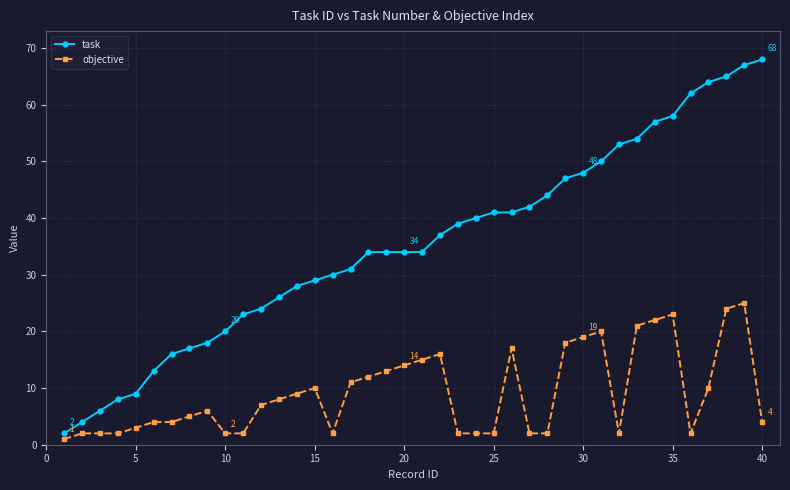

What is the greatest value displayed?

68